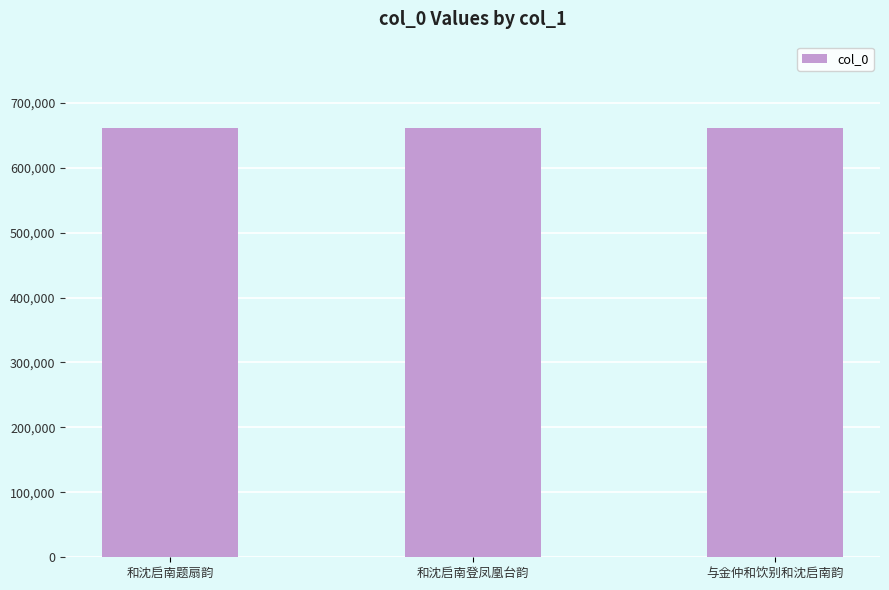

Approximately how many times larger is the value at 和沈启南题扇韵 compared to 和沈启南登凤凰台韵?

1.0